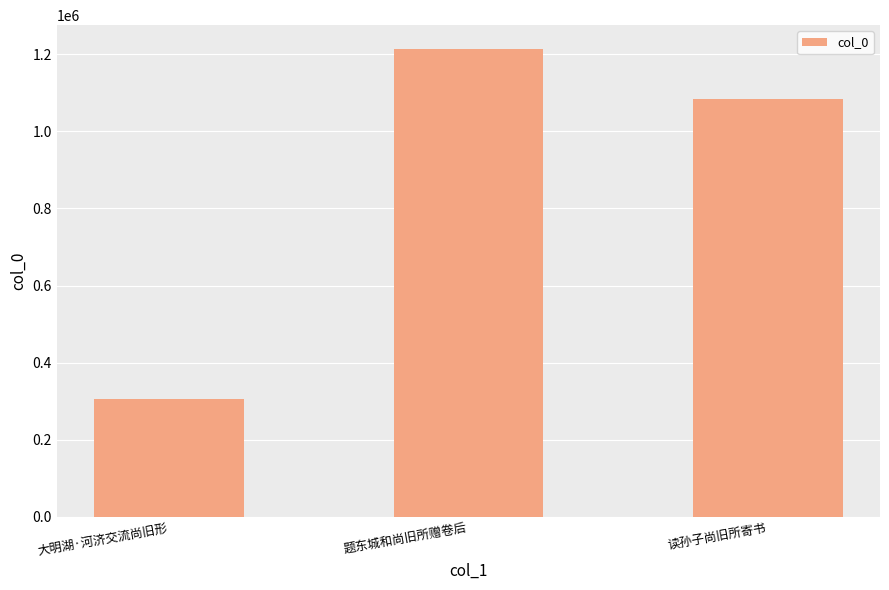

What is the change in value from 大明湖·河济交流尚旧形 to 题东城和尚旧所赠卷后?

+909165